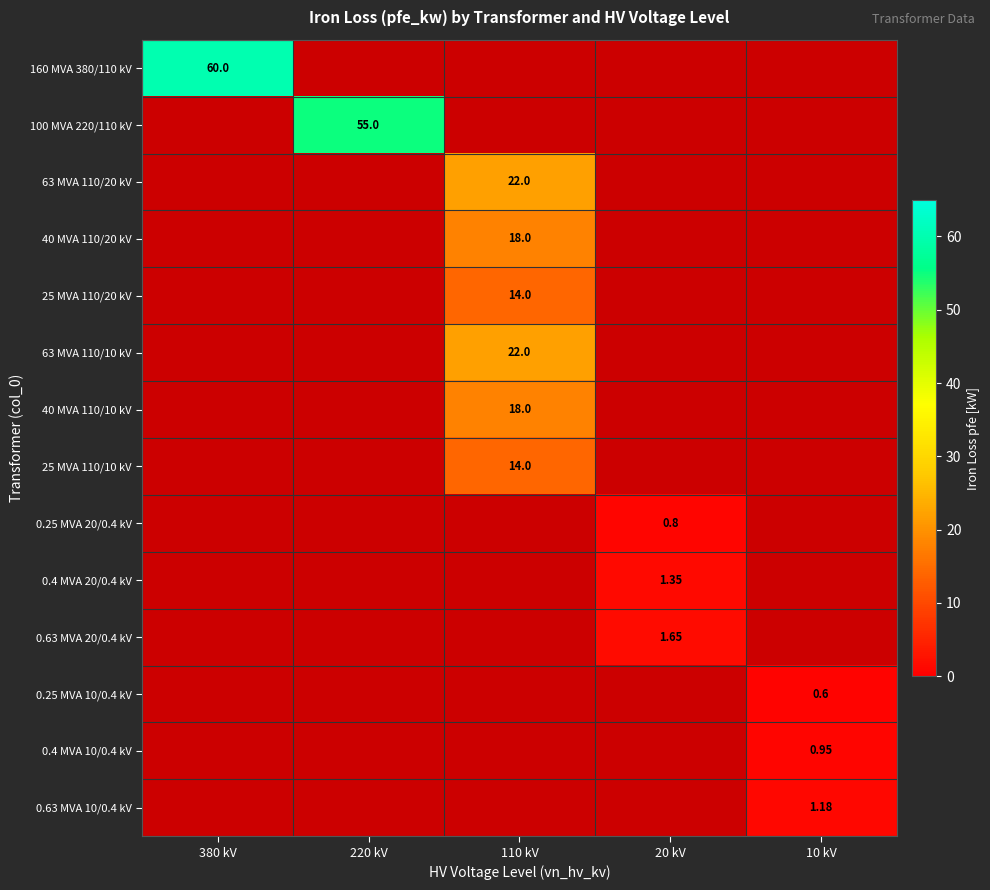

Is the value of 63 MVA 110/10 kV at 110 kV greater than the value of 25 MVA 110/10 kV at 110 kV?

Yes